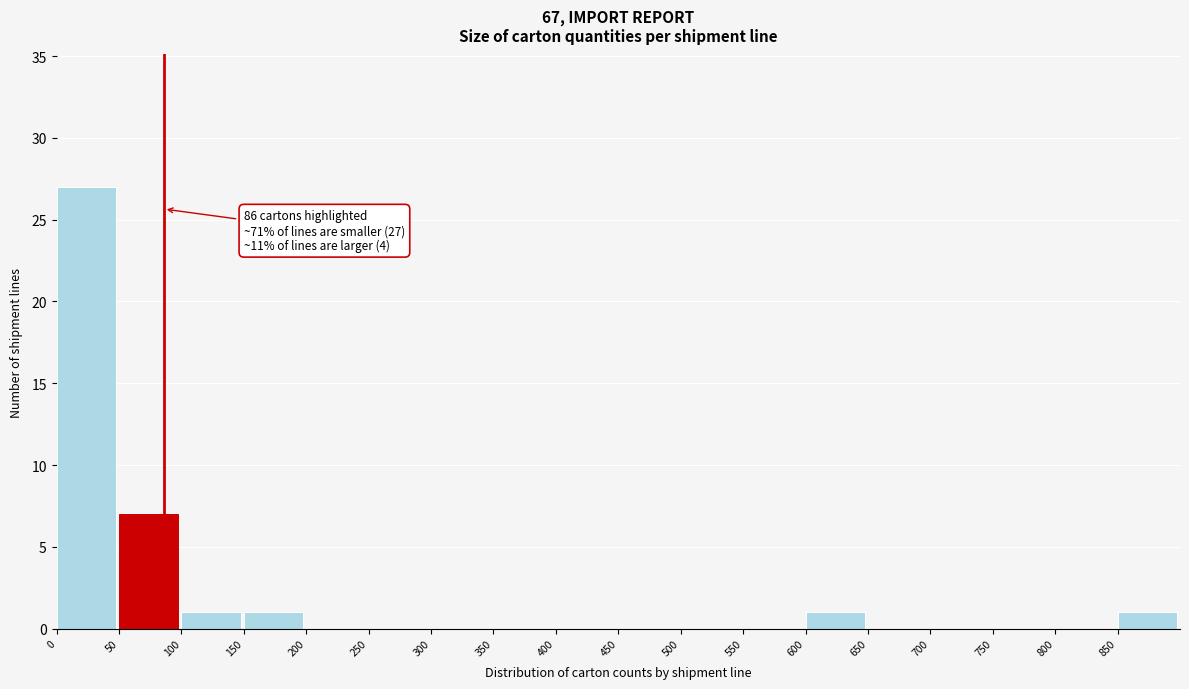

Which range on the x-axis has the tallest bar?

0 to 50